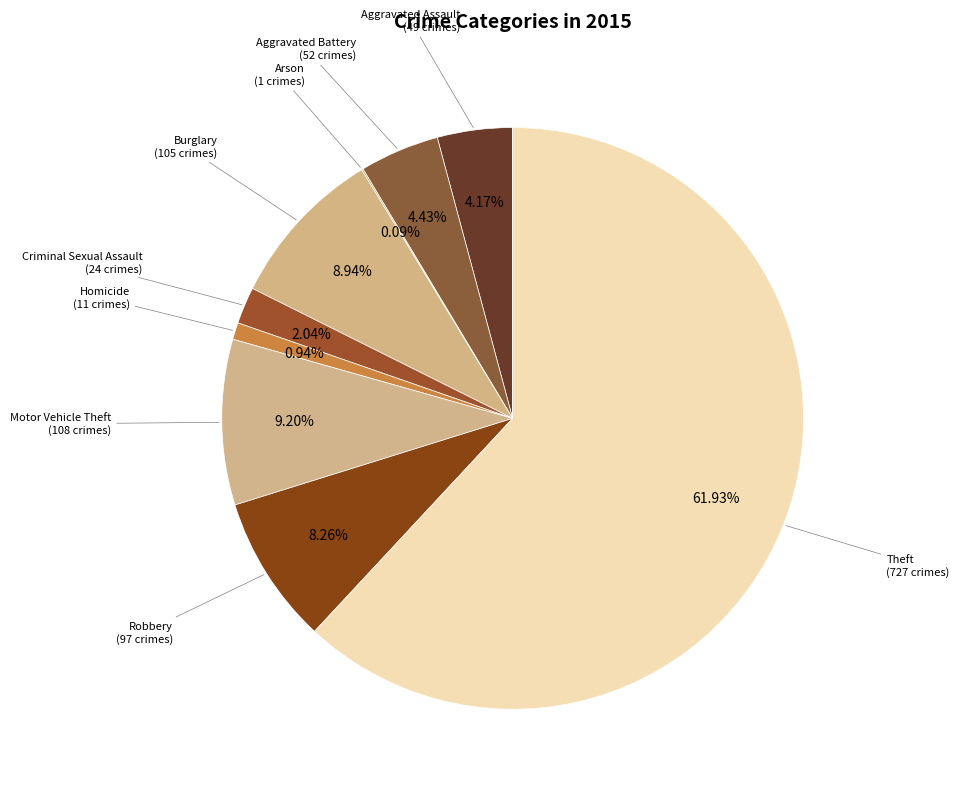

Do Criminal Sexual Assault and Burglary together represent more than half of the pie?

No